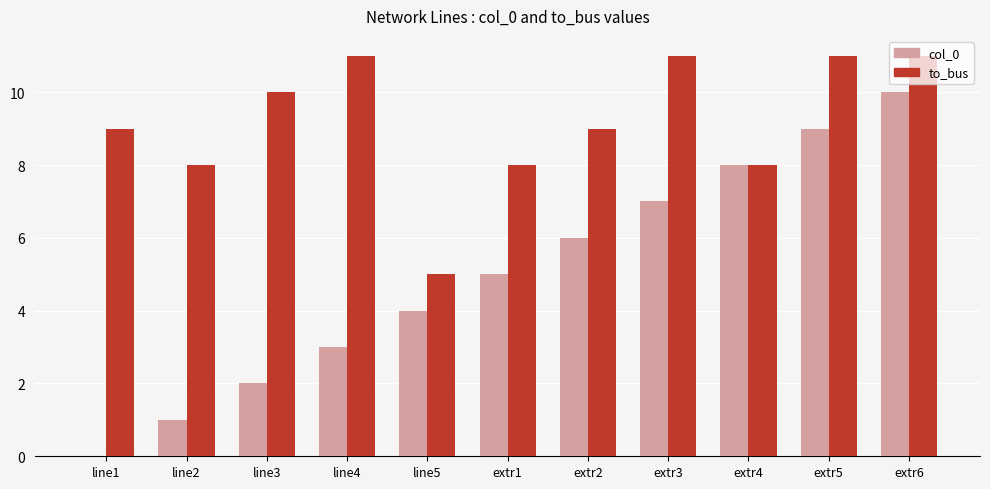

At which label does col_0 reach its peak?

extr6